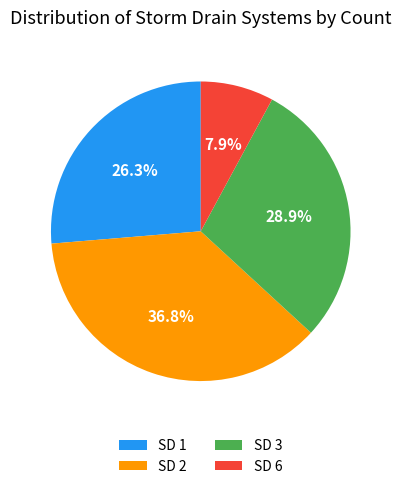

To the nearest percent, what is the difference between the largest and smallest slice percentages?

29%